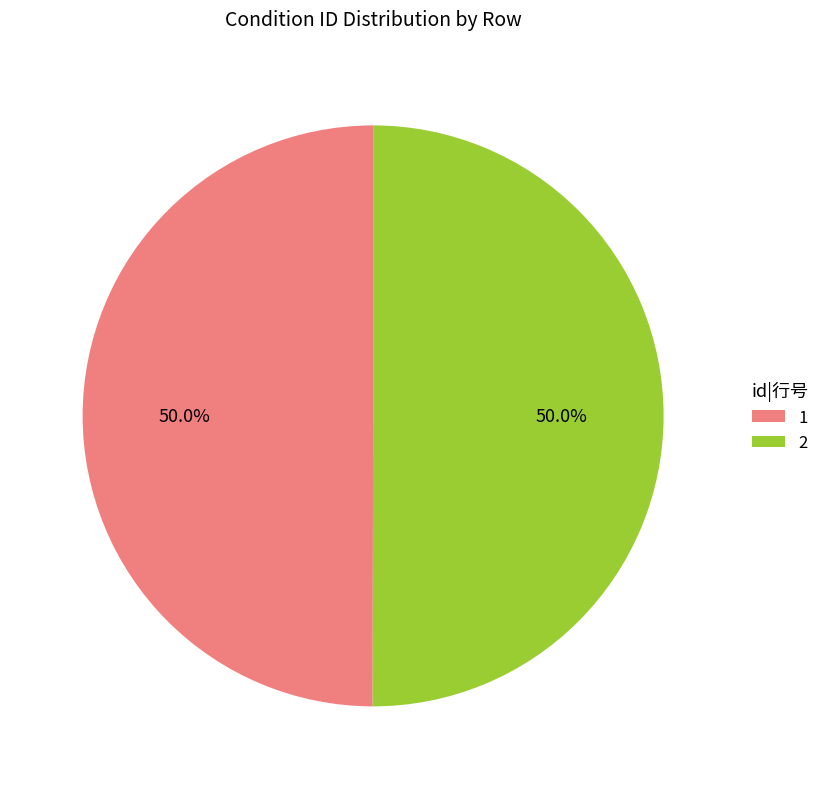

To the nearest percent, what is the average slice percentage?

50%